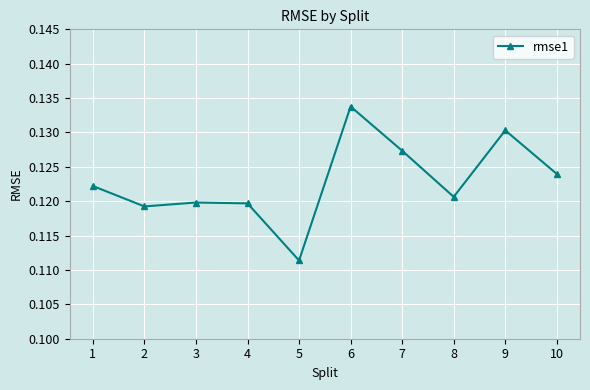

Which category has the lowest value across all series?

5